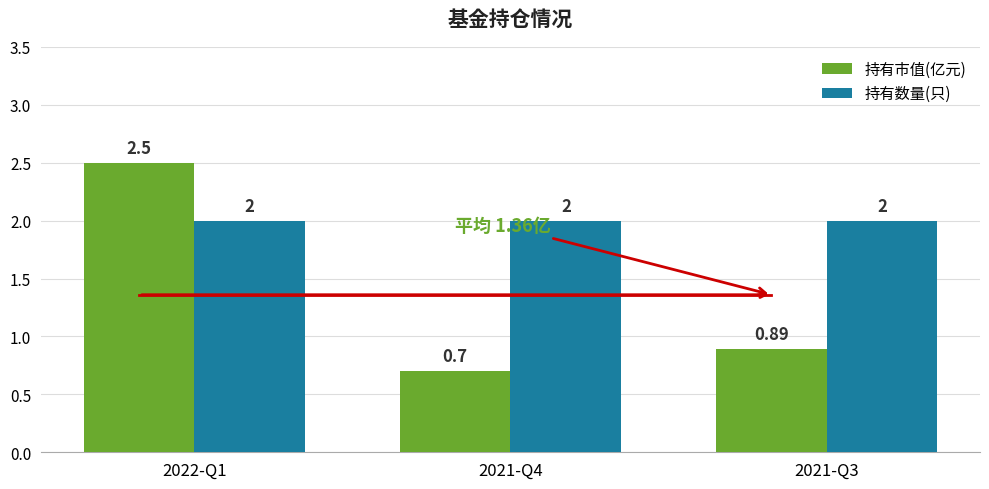

How many categories are shown in the chart?

3